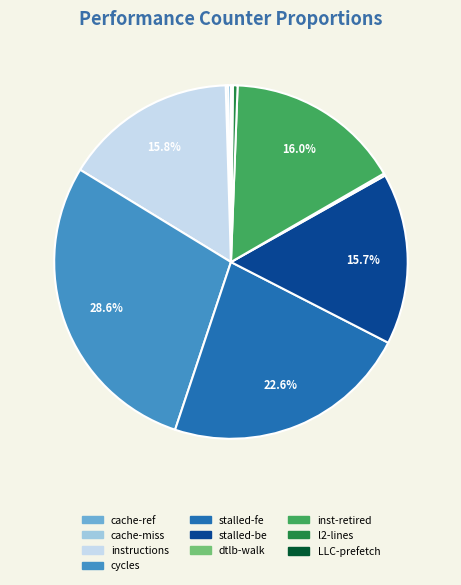

Is there a majority slice in this chart?

No